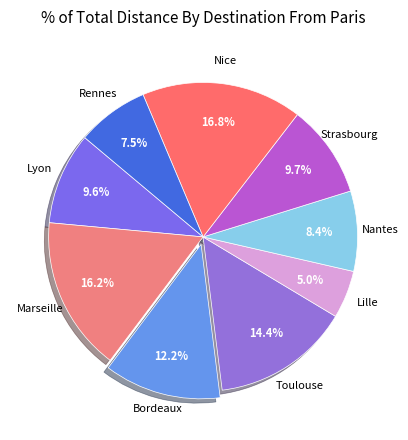

What is the smallest slice in the pie chart?

Lille